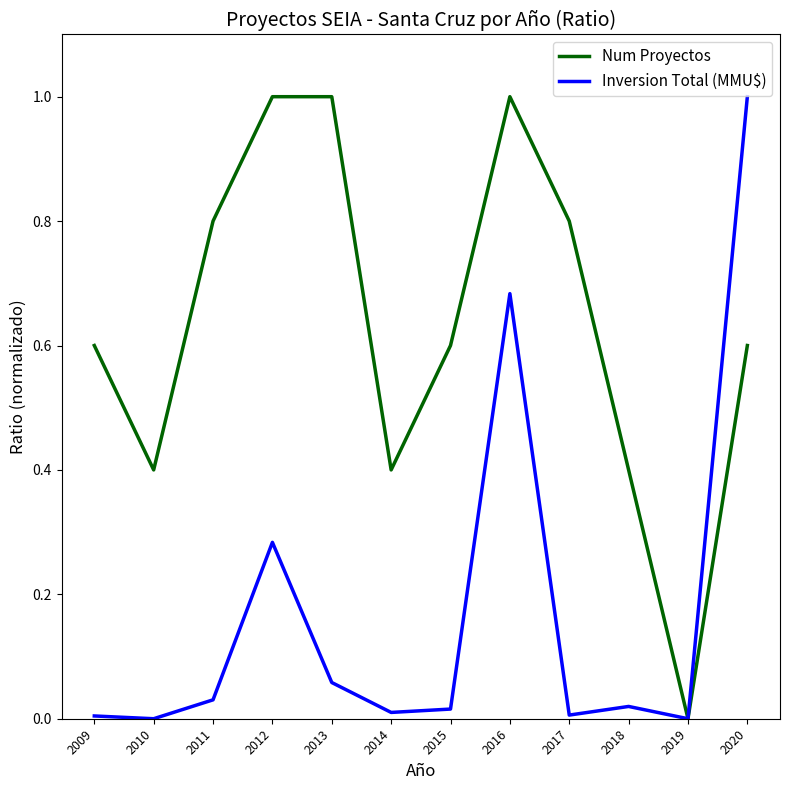

What is the greatest value displayed?

1.0